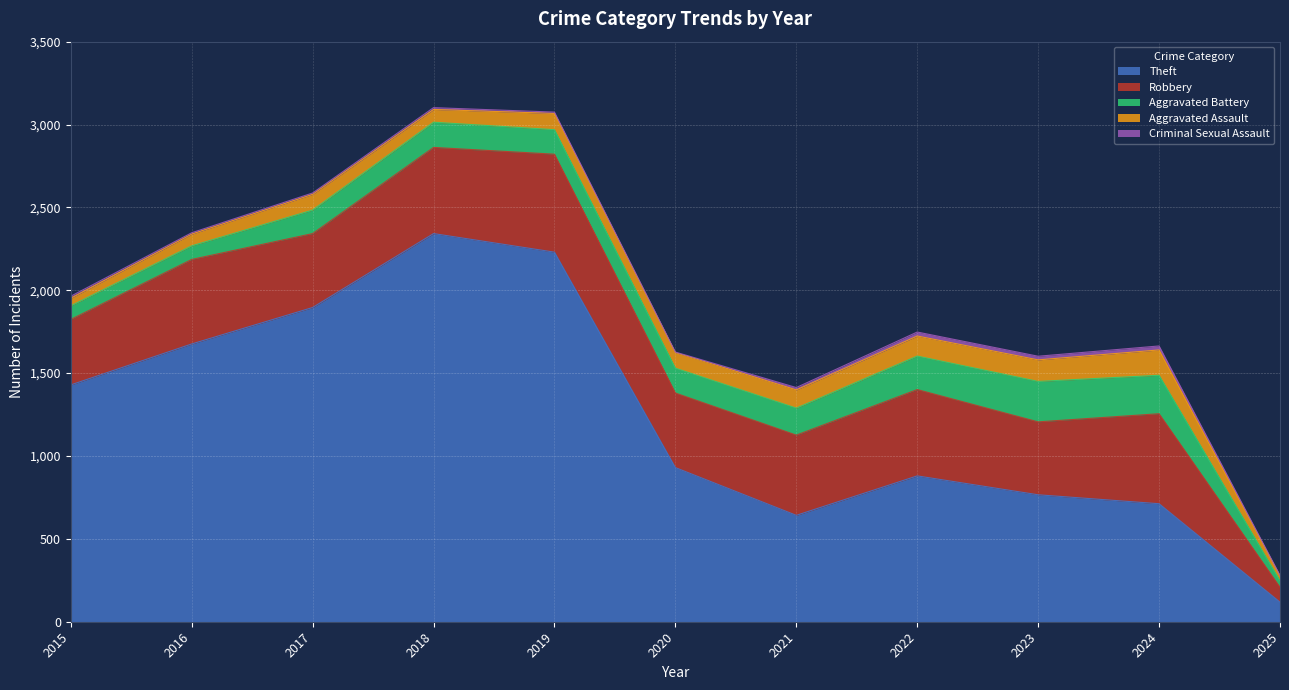

What is the difference between the second highest and minimum values in the Criminal Sexual Assault series?

21